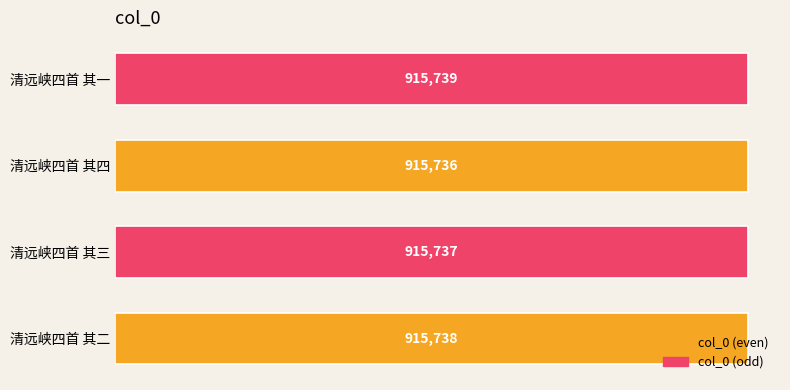

What is the difference between the maximum and minimum values?

3